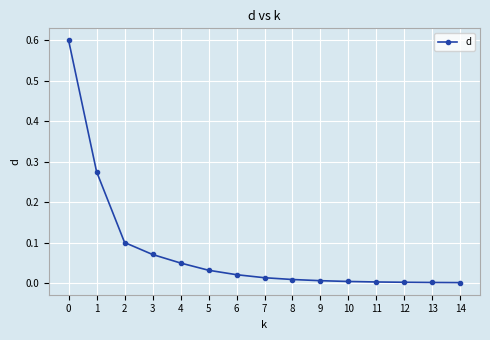

The value at 6 is 0.0. True or false?

True